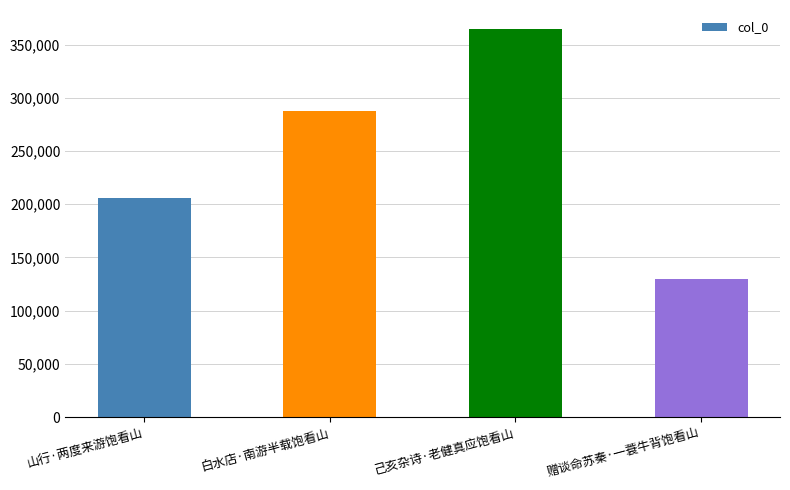

What is the label of the 3rd bar from the right?

白水店·南游半载饱看山